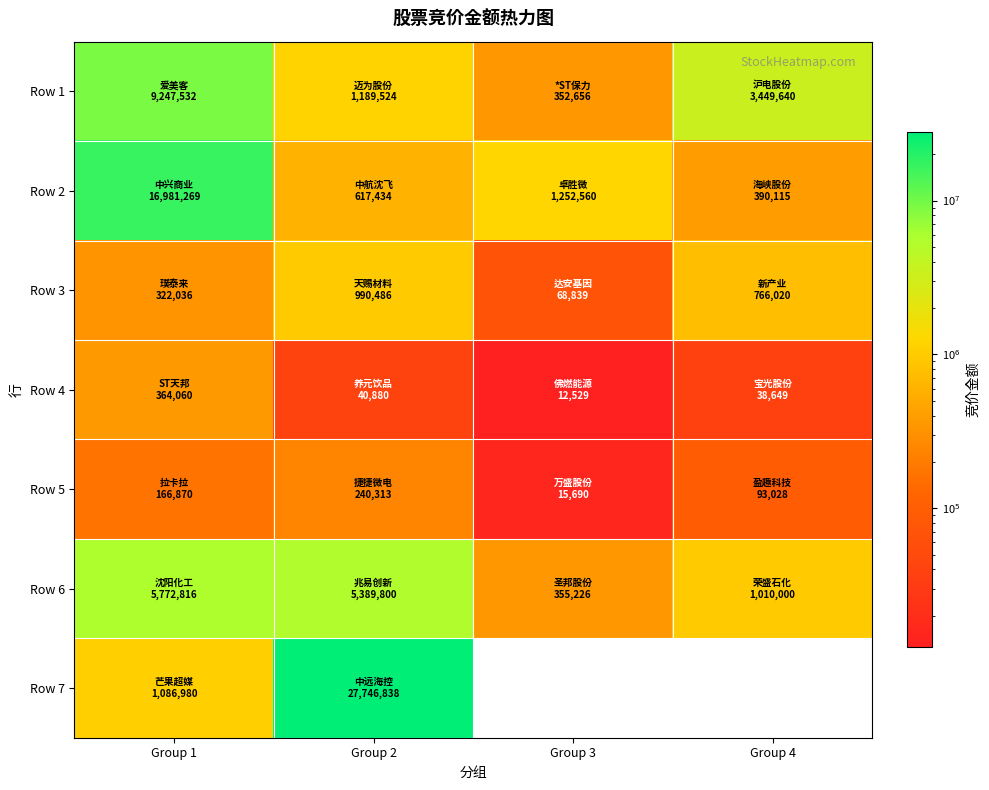

Between Group 3 and Group 2, which is larger?

Group 2